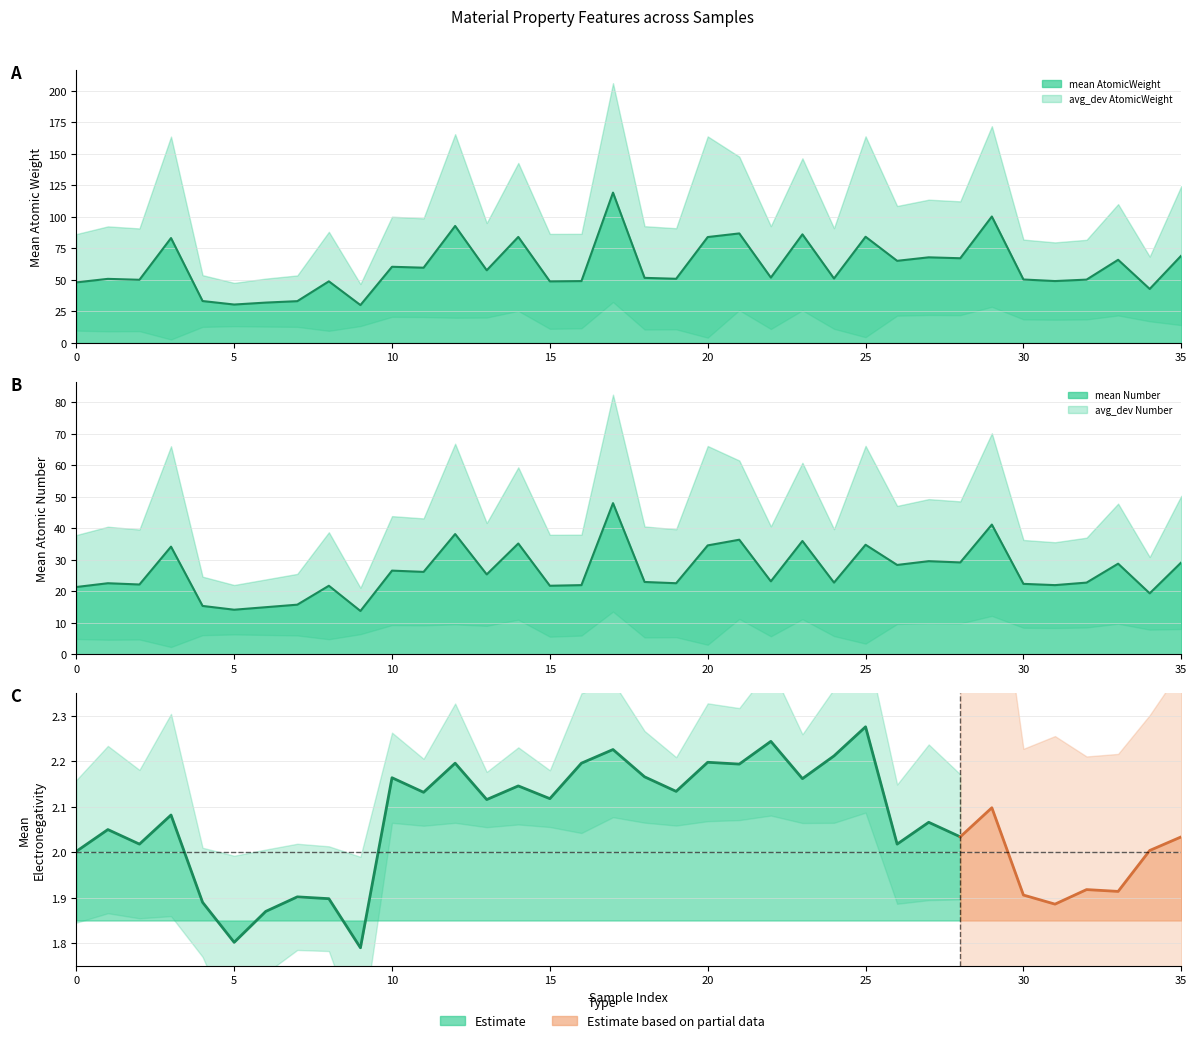

True or false: mean Number and mean AtomicWeight cross at least once.

False